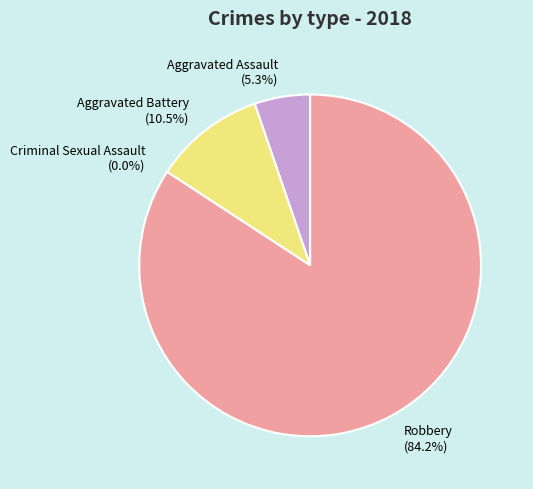

To the nearest percent, what is the difference between the largest and smallest slice percentages?

84%